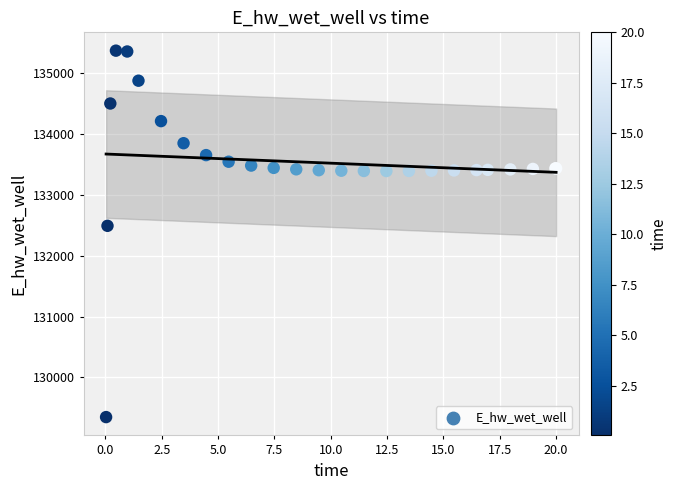

What Y value in the scatter plot is closest to 132358?

132491.2